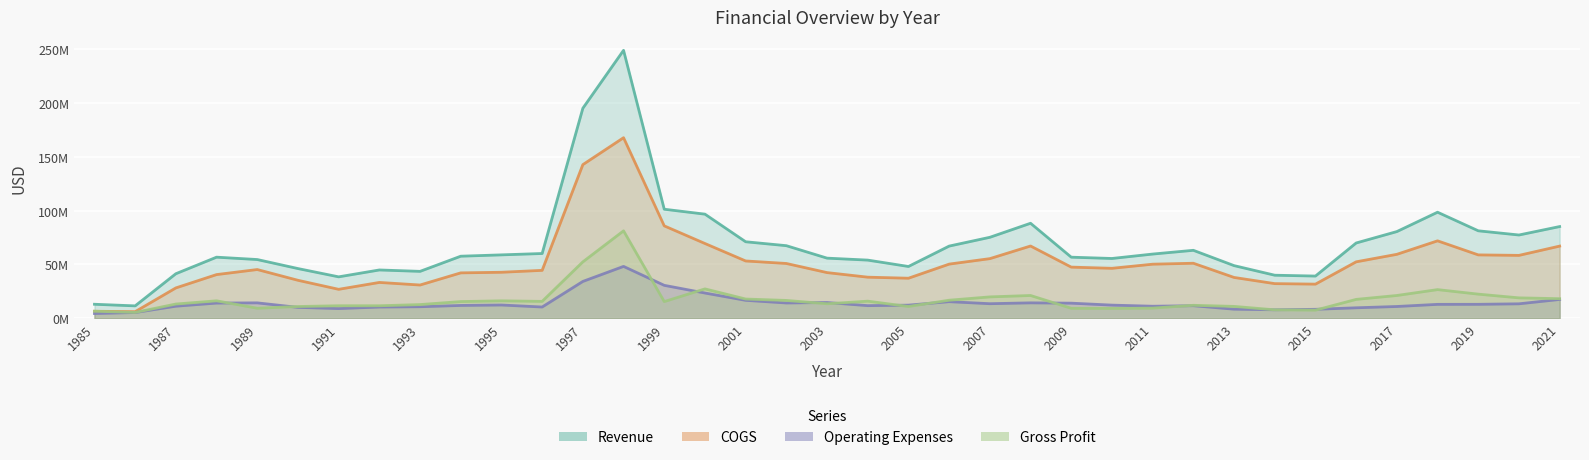

Reading right to left, list all the values displayed in this chart.

Revenue: 2021=85278000	2020=77420000	2019=81329000	2018=98614000	2017=80608000	2016=69991000	2015=39230000	2014=40017000	2013=48943000	2012=63182000	2011=59692000	2010=55587000	2009=56789000	2008=88343000	2007=75286000	2006=67107000	2005=48140000	2004=54070000	2003=55898000	2002=67485000	2001=71134000	2000=96808000	1999=101399000	1998=249202000	1997=195313000	1996=60207922	1995=58944432	1994=57700000	1993=43600000	1992=44900000	1991=38500000	1990=46200000	1989=54600000	1988=56800000	1987=41400000	1986=11500000	1985=13000000
COGS: 2021=67100000	2020=58467000	2019=58917000	2018=71993000	2017=59449000	2016=52466000	2015=31724000	2014=32194000	2013=37940000	2012=51152000	2011=50278000	2010=46436000	2009=47541000	2008=67187000	2007=55436000	2006=50348000	2005=37218000	2004=38191000	2003=42452000	2002=50932000	2001=53270000	2000=69509000	1999=85915000	1998=167917000	1997=142878000	1996=44533966	1995=42763506	1994=42200000	1993=30900000	1992=33300000	1991=26900000	1990=35300000	1989=45300000	1988=40600000	1987=28200000	1986=6100000	1985=6500000
Operating Expenses: 2021=17477000	2020=13417000	2019=12942000	2018=12906000	2017=10923000	2016=9709000	2015=8300000	2014=7849000	2013=8425000	2012=11637000	2011=11157000	2010=12200000	2009=14017000	2008=14308000	2007=13517000	2006=15400000	2005=12180000	2004=11708000	2003=14619000	2002=14192000	2001=16662000	2000=23451000	1999=30597000	1998=48208000	1997=34229000	1996=10433514	1995=12310007	1994=11900000	1993=10700000	1992=10400000	1991=9000000	1990=10100000	1989=14300000	1988=14100000	1987=11200000	1986=5300000	1985=4400000
Gross Profit: 2021=18178000	2020=18953000	2019=22412000	2018=26621000	2017=21159000	2016=17525000	2015=7506000	2014=7823000	2013=11003000	2012=12030000	2011=9414000	2010=9151000	2009=9248000	2008=21156000	2007=19850000	2006=16759000	2005=10922000	2004=15879000	2003=13446000	2002=16553000	2001=17864000	2000=27299000	1999=15484000	1998=81285000	1997=52435000	1996=15673956	1995=16180926	1994=15500000	1993=12700000	1992=11600000	1991=11600000	1990=10900000	1989=9300000	1988=16200000	1987=13200000	1986=5400000	1985=6500000